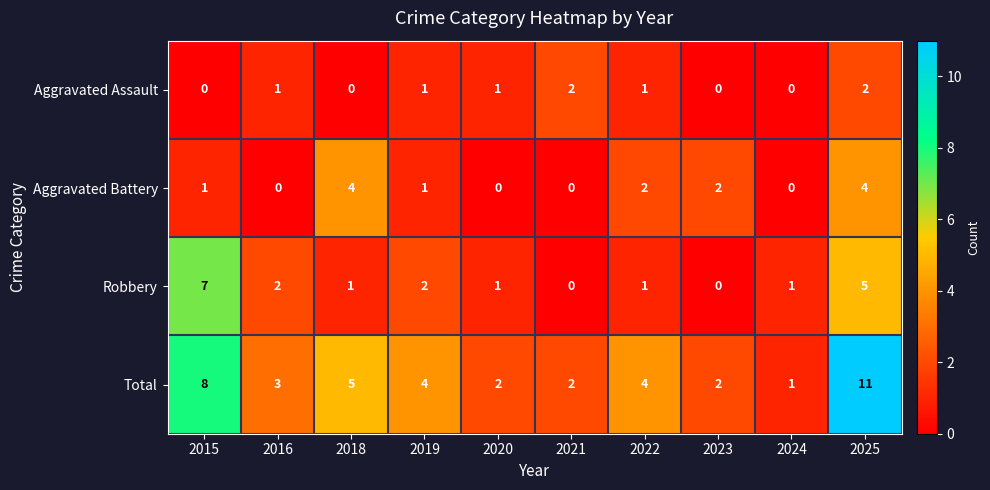

What is the greatest value displayed?

11